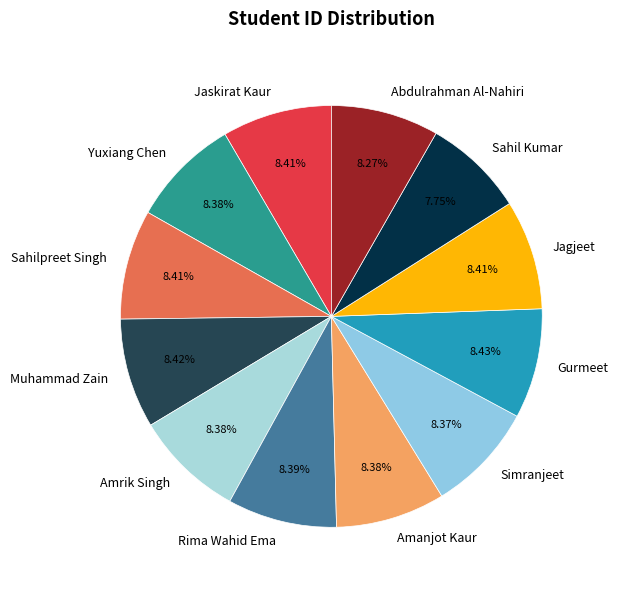

Does any single category account for the majority?

No